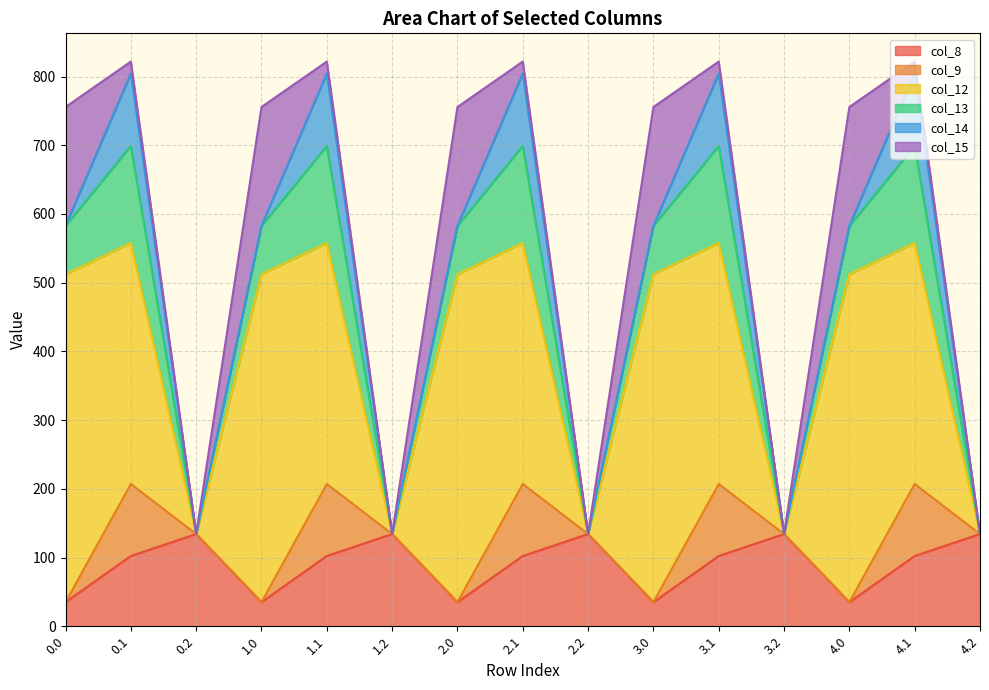

List the series in order of their peak value, highest first.

col_12, col_15, col_13, col_8, col_14, col_9